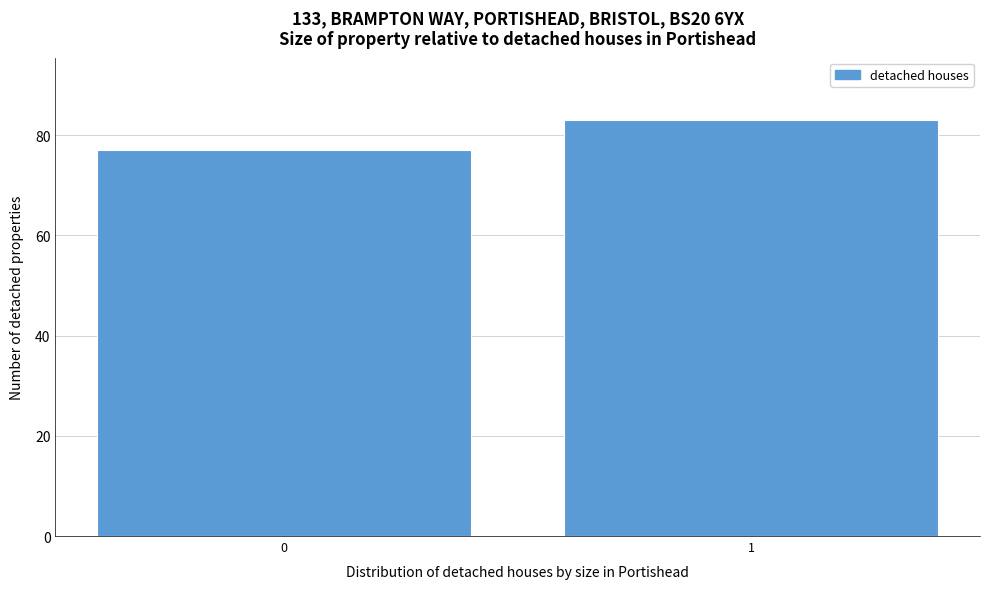

Reading left to right, list all the values displayed in this chart.

0=77	1=83